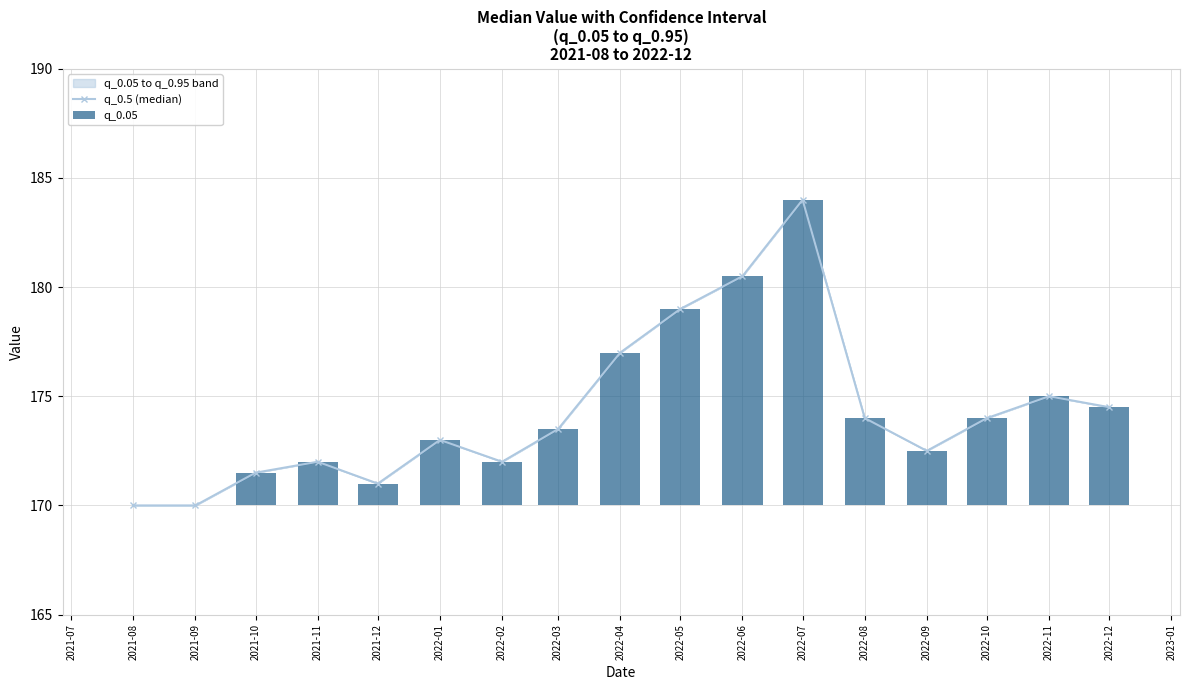

The q_0.5 (median) series shows 179.0 at 2022-05. True or false?

True